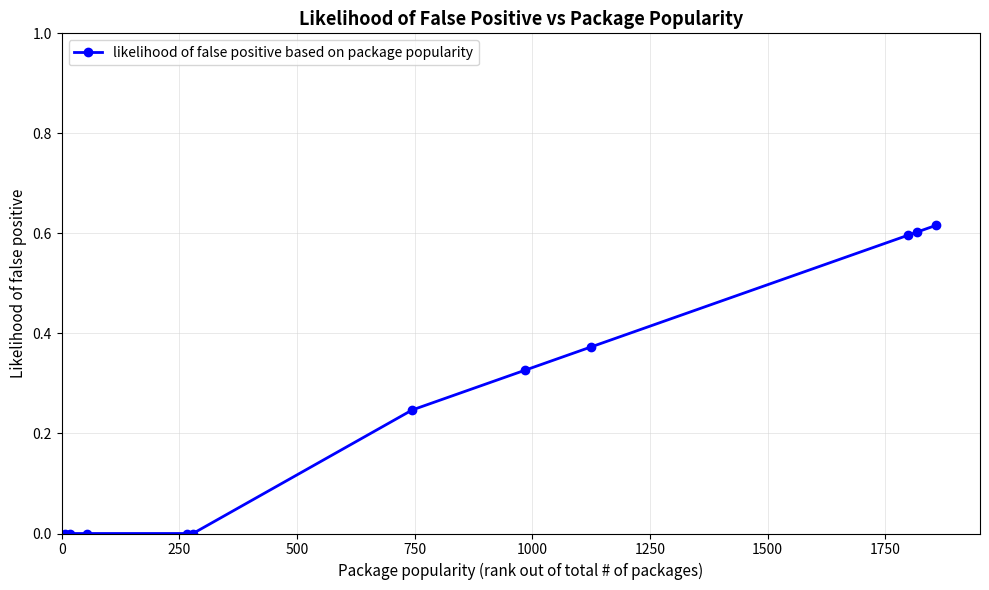

What is the sum of all values?

2.8